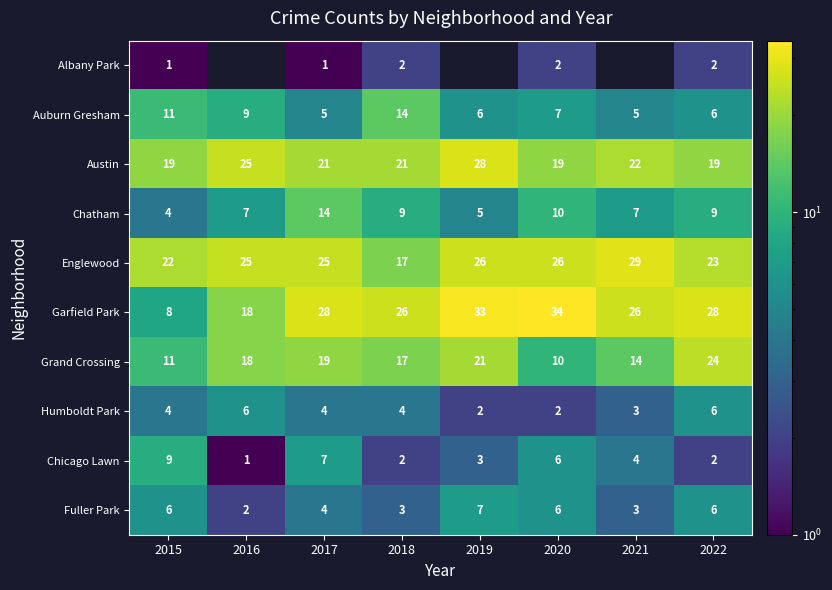

True or false: Garfield Park has a value of 54 at 2020.

False